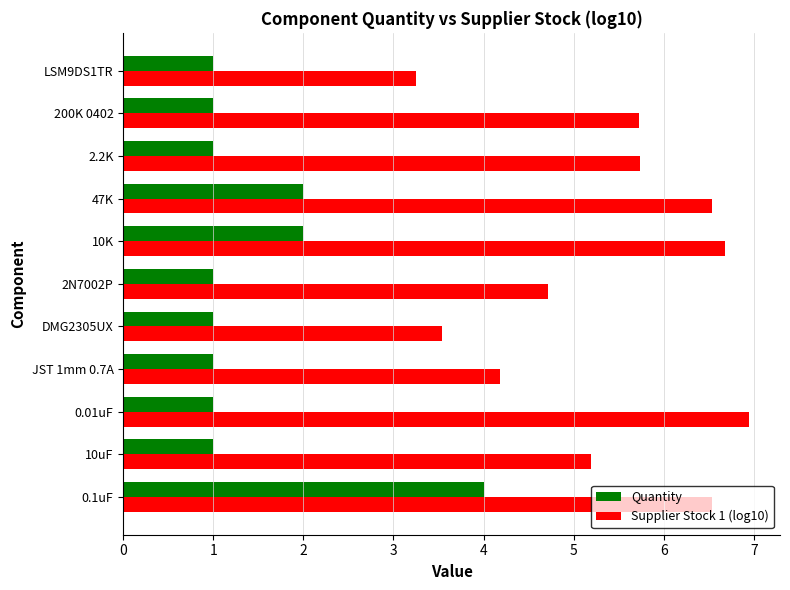

What is the sum of all Quantity values?

16.0